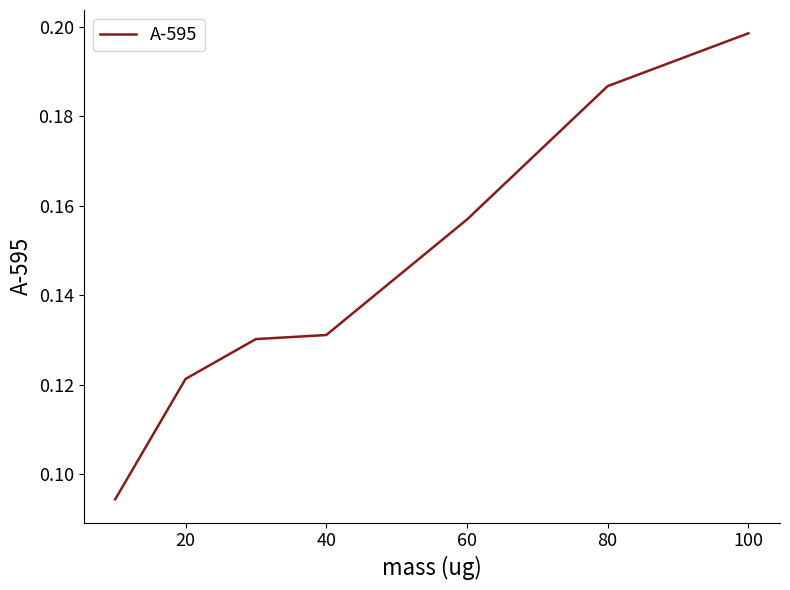

True or false: there are more than 1 points higher than both neighbors.

False